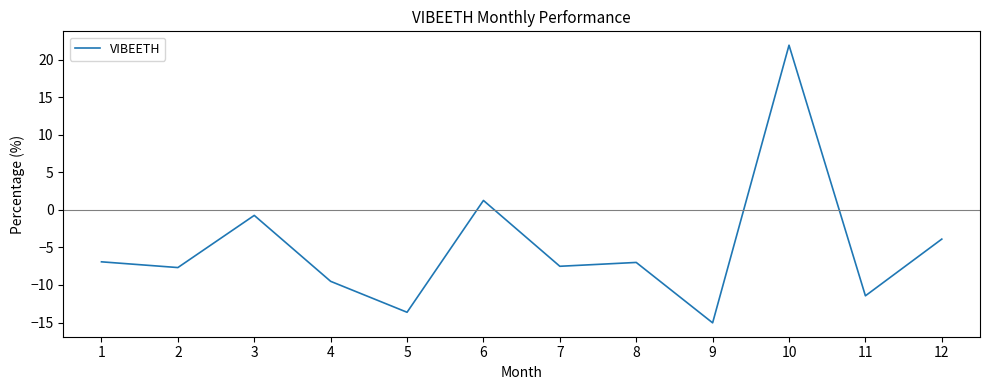

At which category does the chart reach its peak across all series?

10